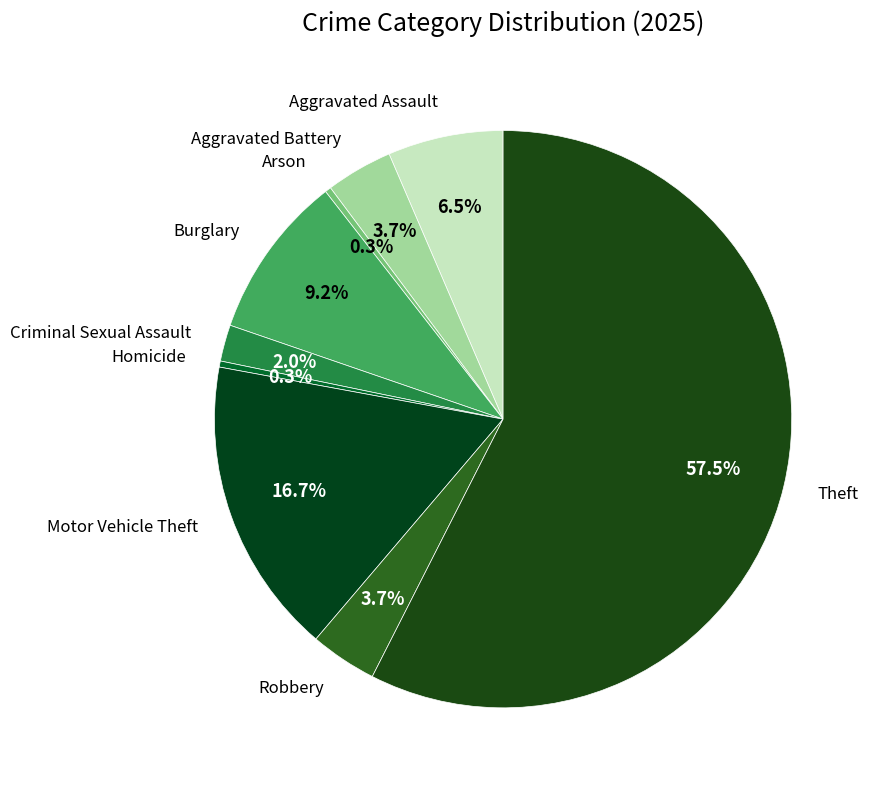

What is the majority slice?

Theft